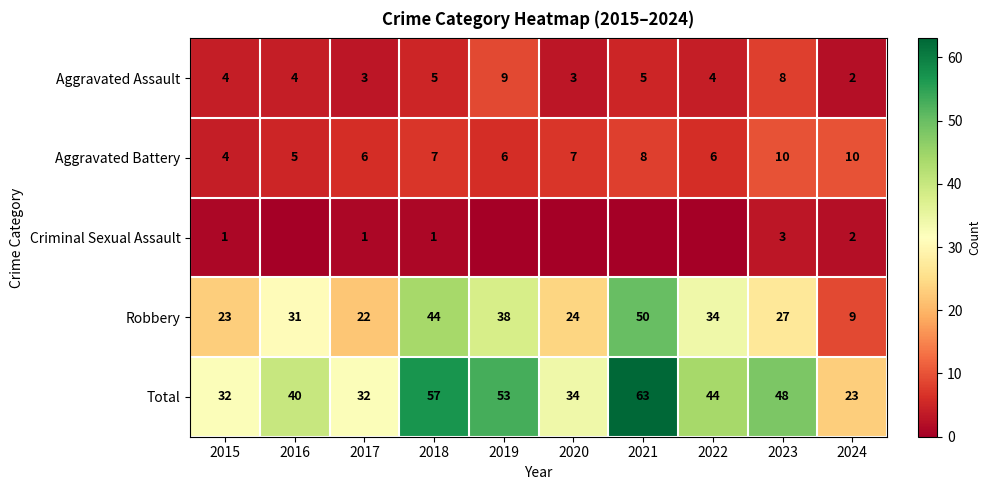

What is the total value across all series at 2022?

88